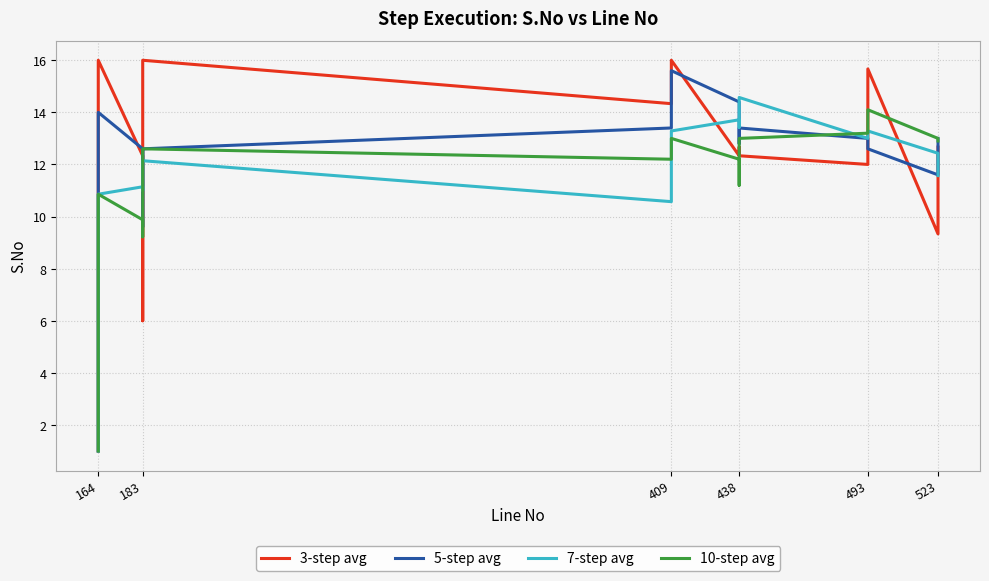

List the series in order of their overall mean, lowest first.

10-step avg, 7-step avg, 5-step avg, 3-step avg